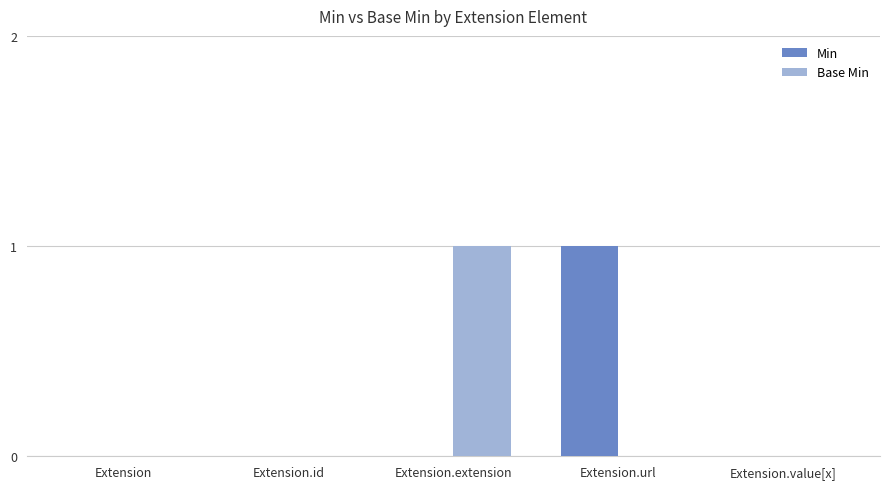

Is the value of Min at Extension greater than the value of Base Min at Extension.extension?

No